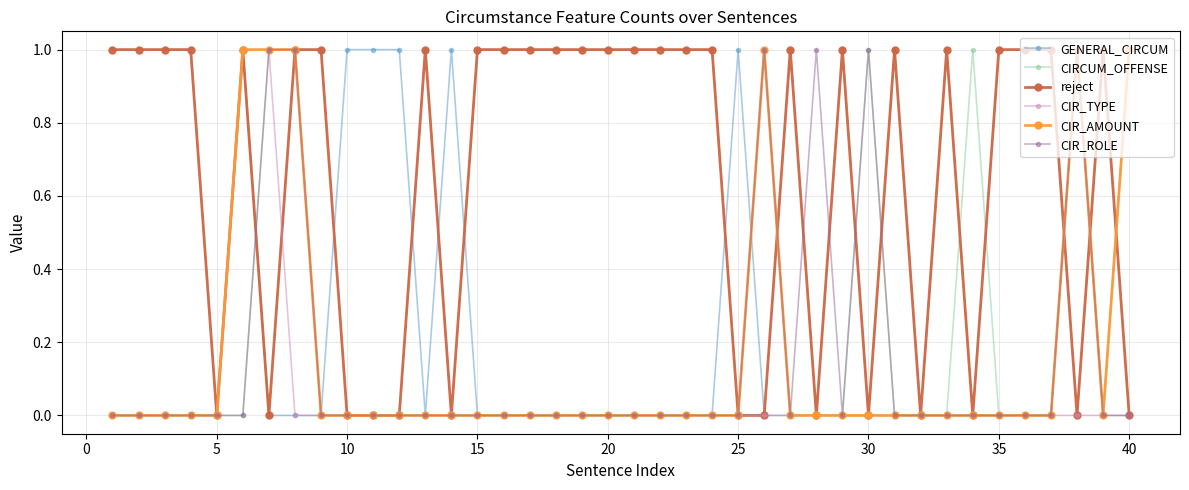

True or false: GENERAL_CIRCUM has more than 1 points higher than both neighbors.

True